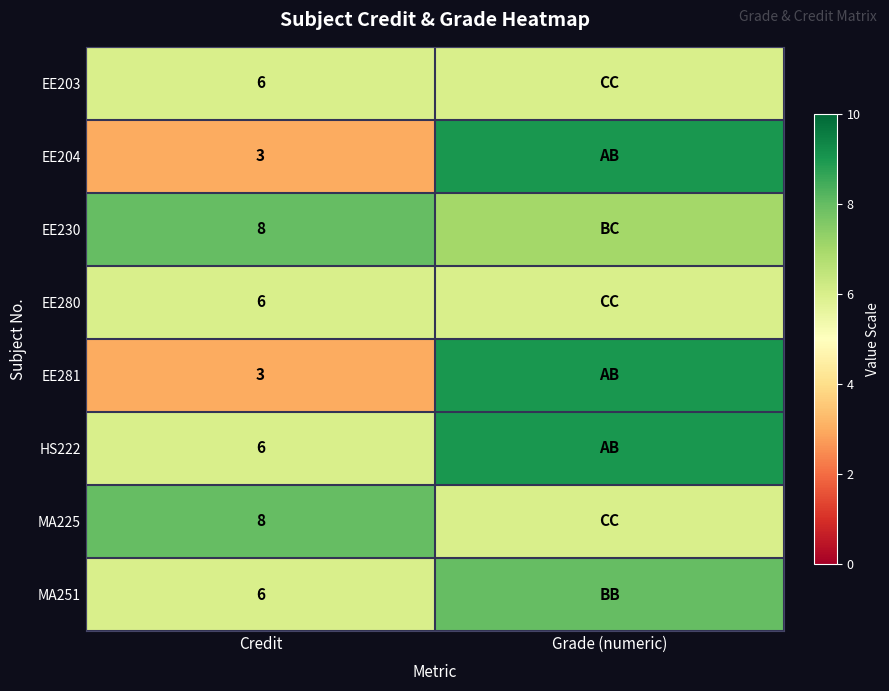

What is the difference between the highest and lowest values at Credit?

5